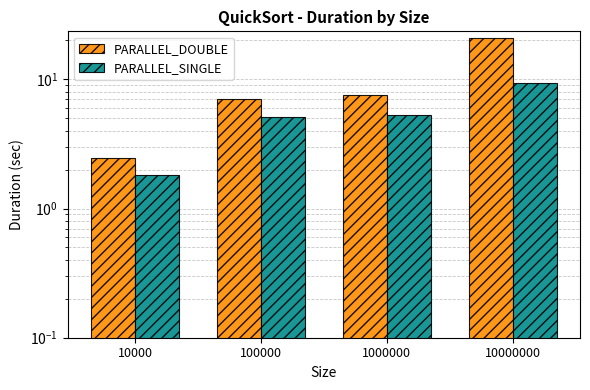

The value of PARALLEL_SINGLE at 100000 is 1.9. True or false?

False